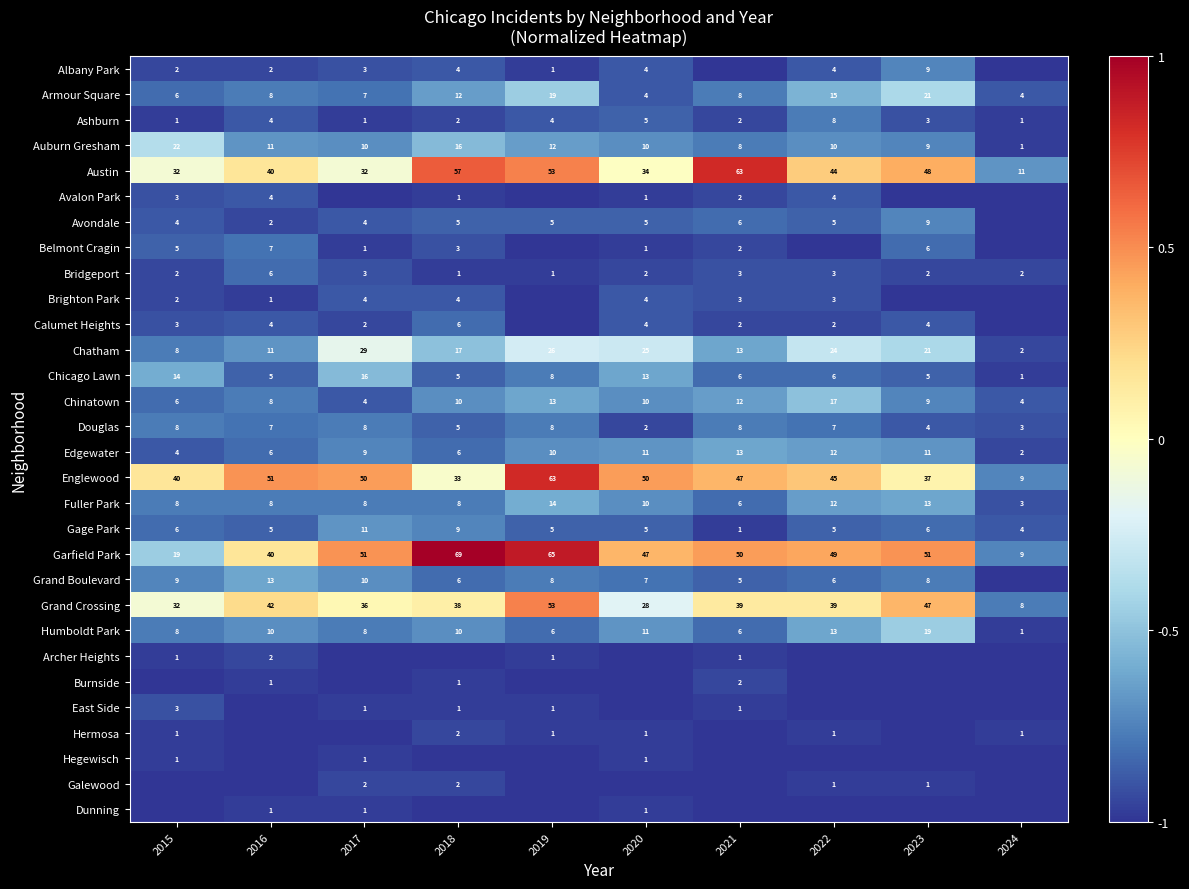

At which label is Auburn Gresham closest to 11?

2016